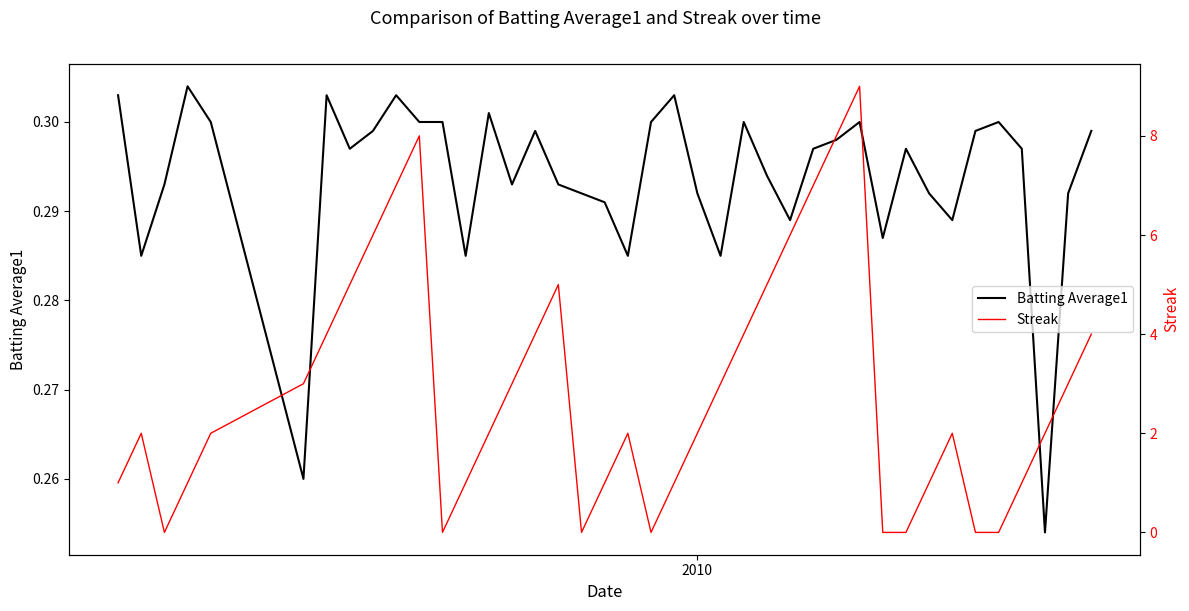

What is the average value of the Streak series?

2.9